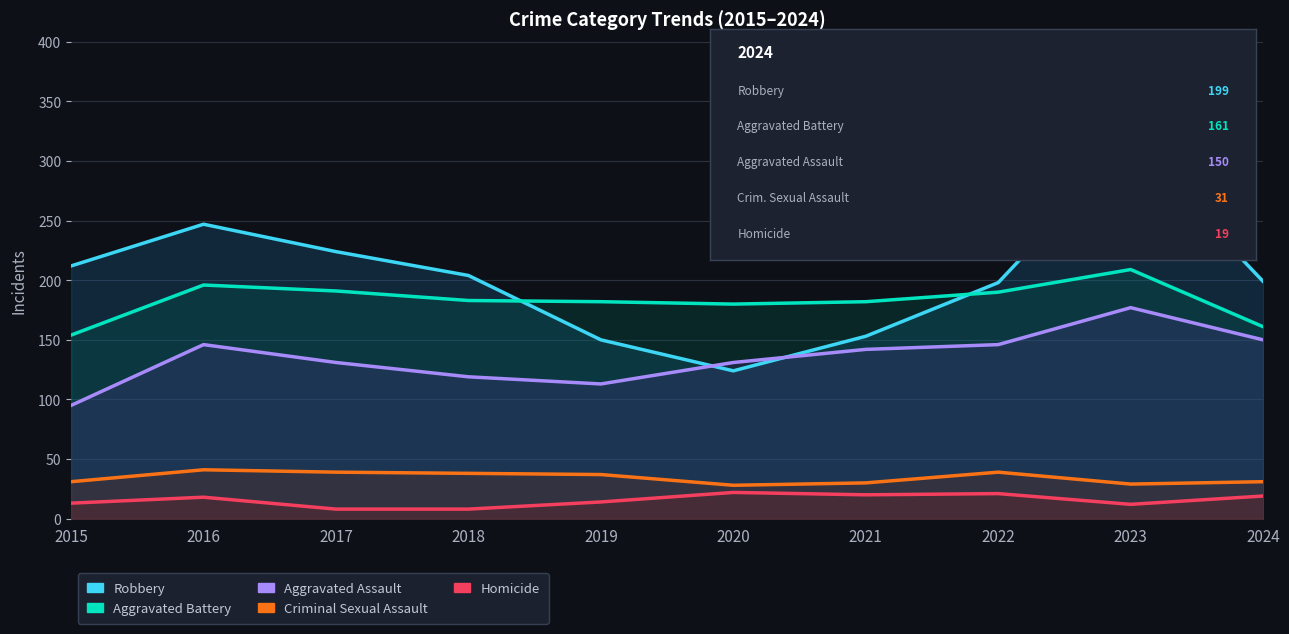

True or false: Criminal Sexual Assault and Robbery cross at least once.

False